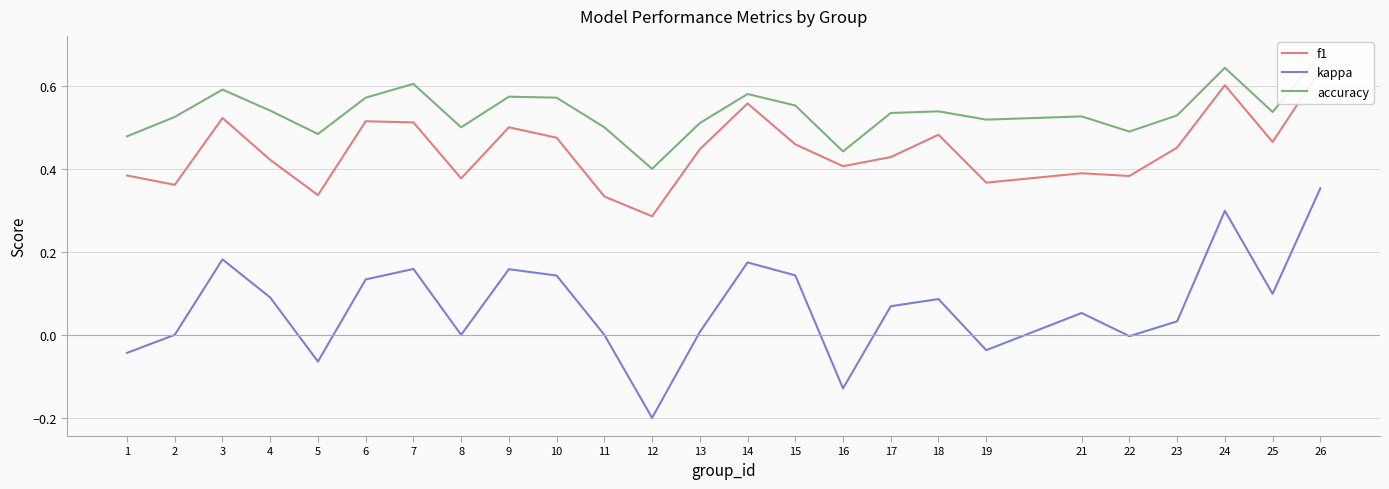

How many lines are shown in the chart?

3